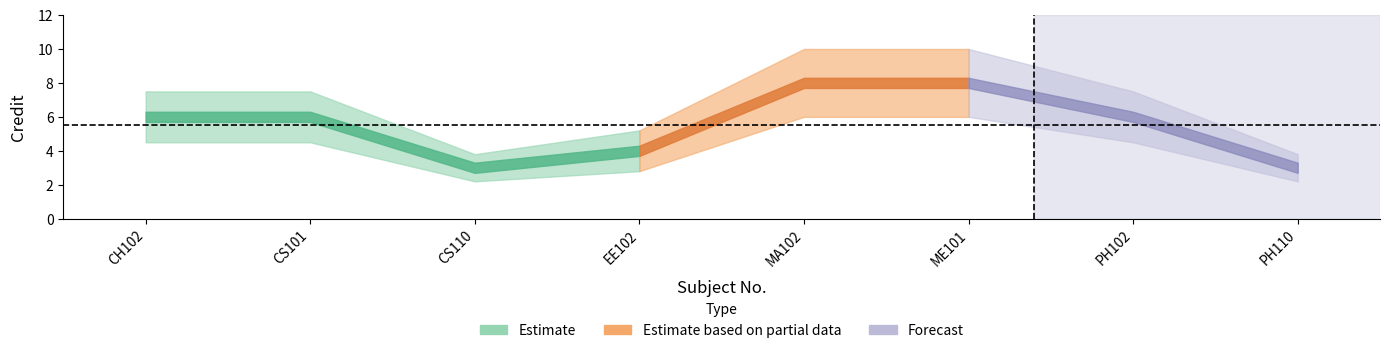

How many data points are above 6?

2